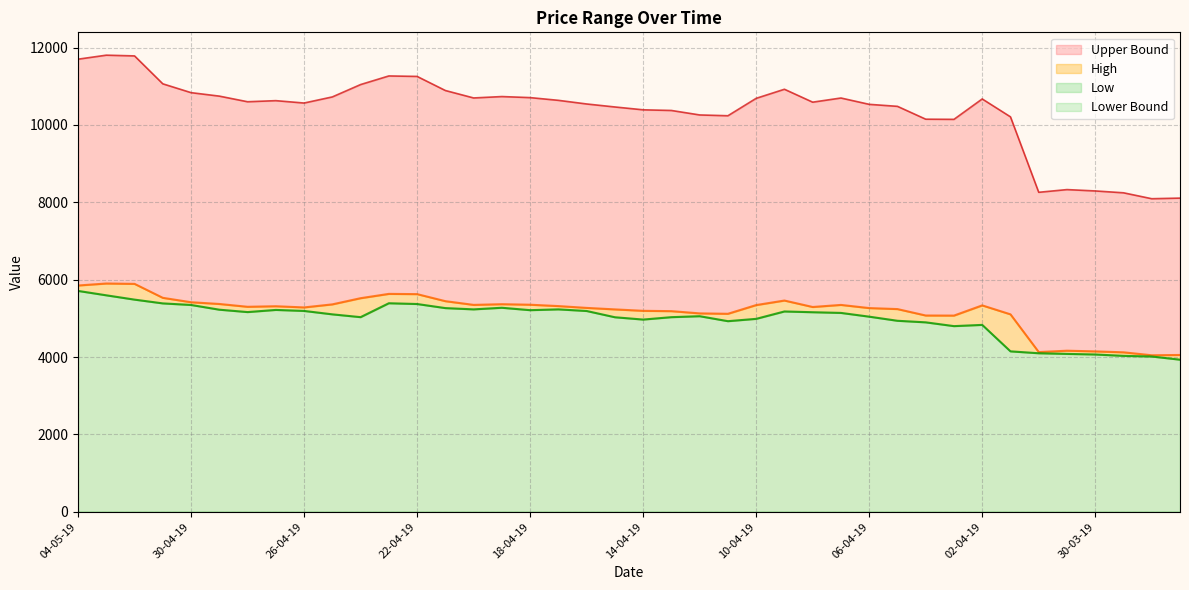

True or false: Upper Bound and Low cross at least once.

False